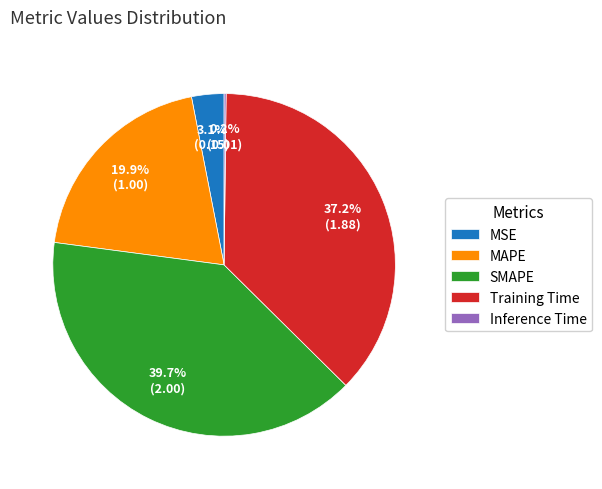

What portion of the pie excludes MSE?

96.9%